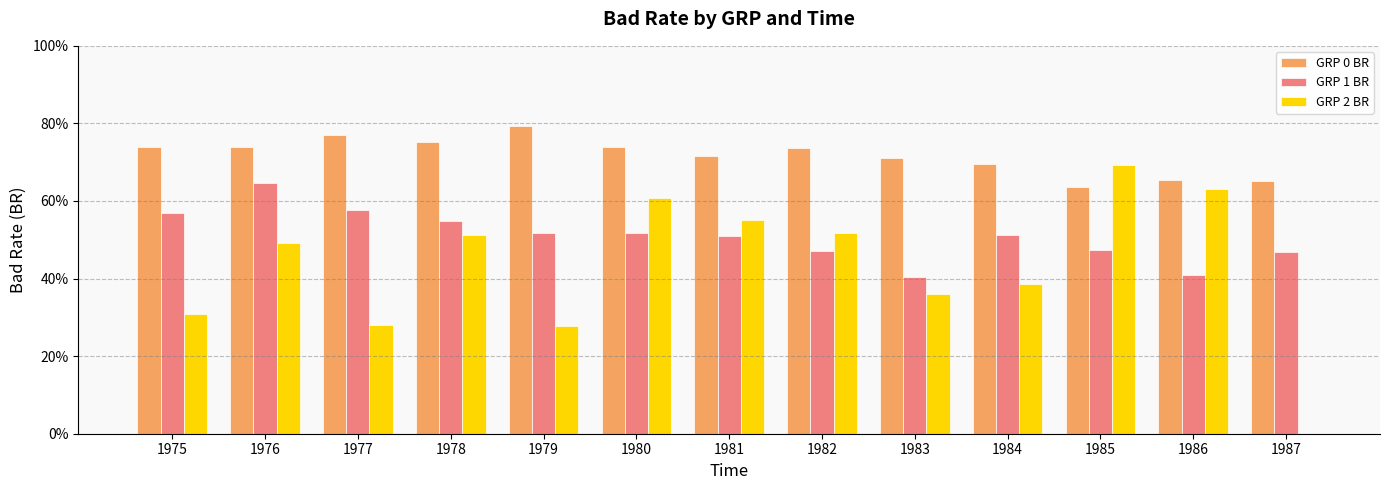

Which series has the largest total across all categories?

GRP 0 BR